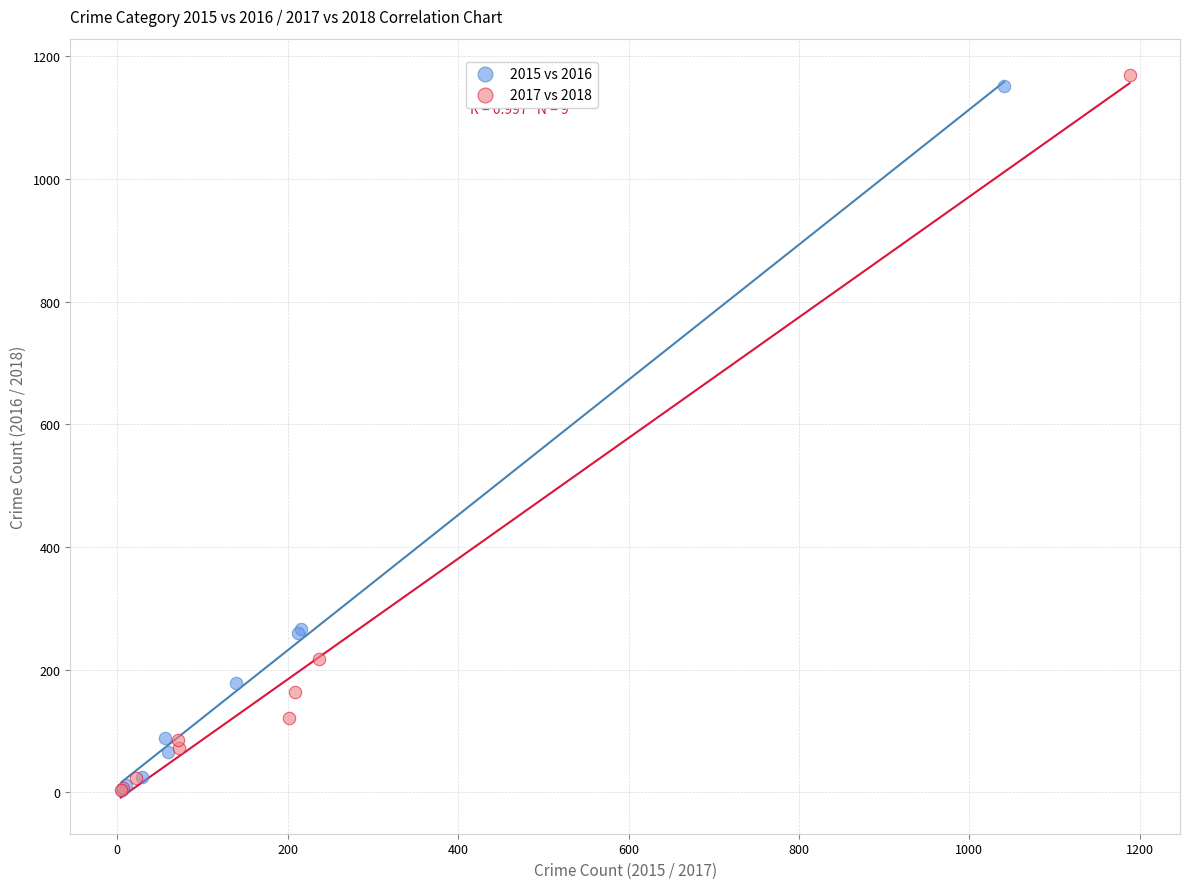

Which series has the widest spread of Y values?

2017 vs 2018